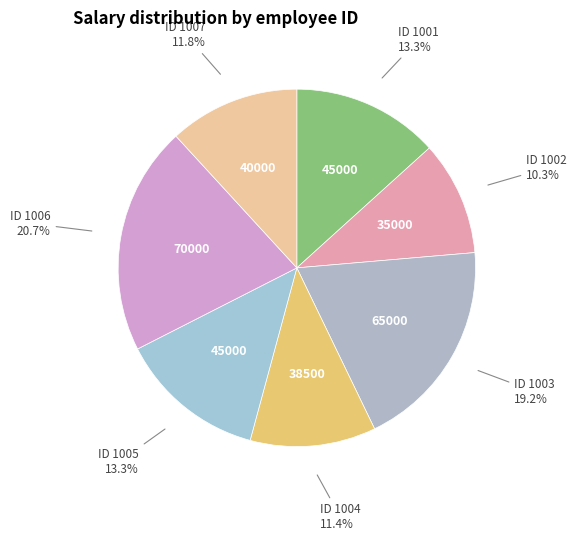

How many slices are in this pie chart?

7